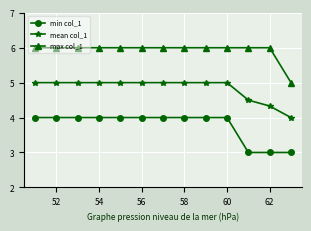

Rank the series by their average value, from highest to lowest.

max col_1, mean col_1, min col_1